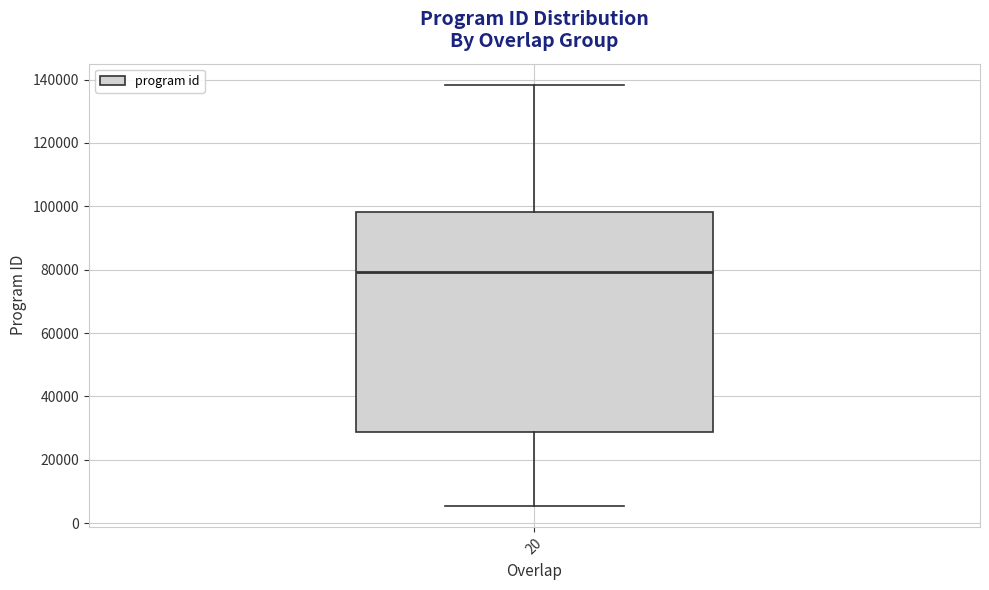

Read this box plot against the y-axis: the position of the median line, the range covered by the box, and the ends of both whiskers. The values are not printed on the chart, so give them approximately, as read against the axis.

median 80000, box 28000 to 98000, whiskers 6000 to 138000